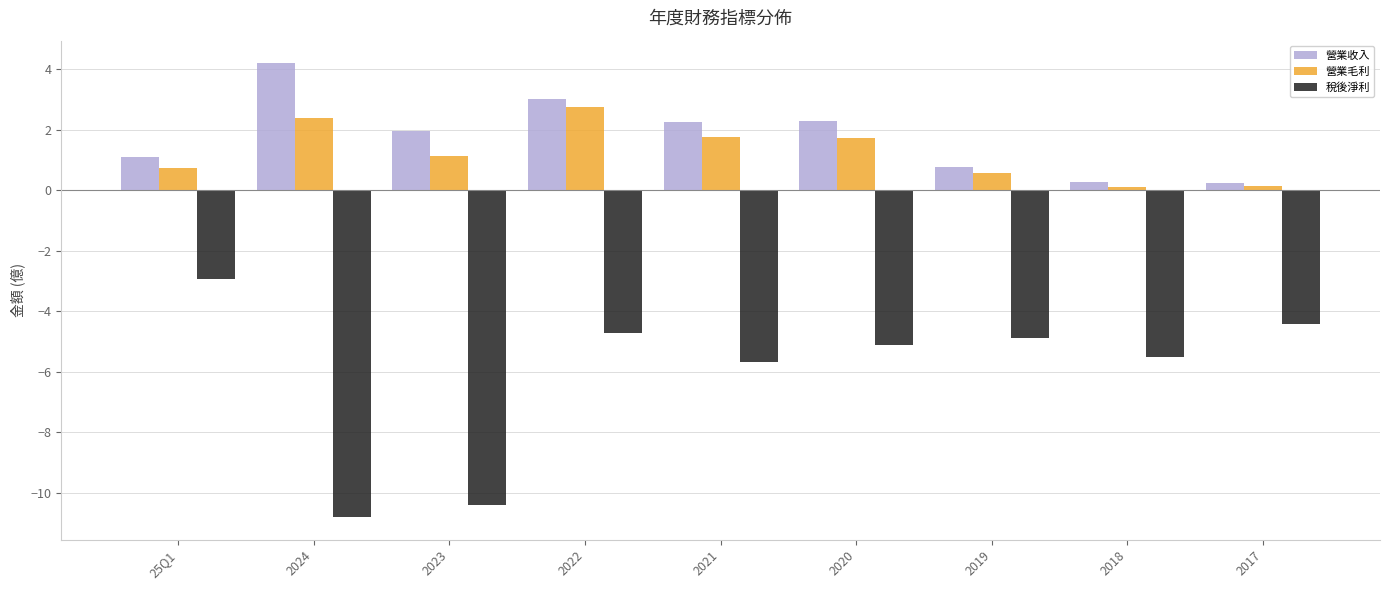

At which category is the sum across all series the highest?

2022